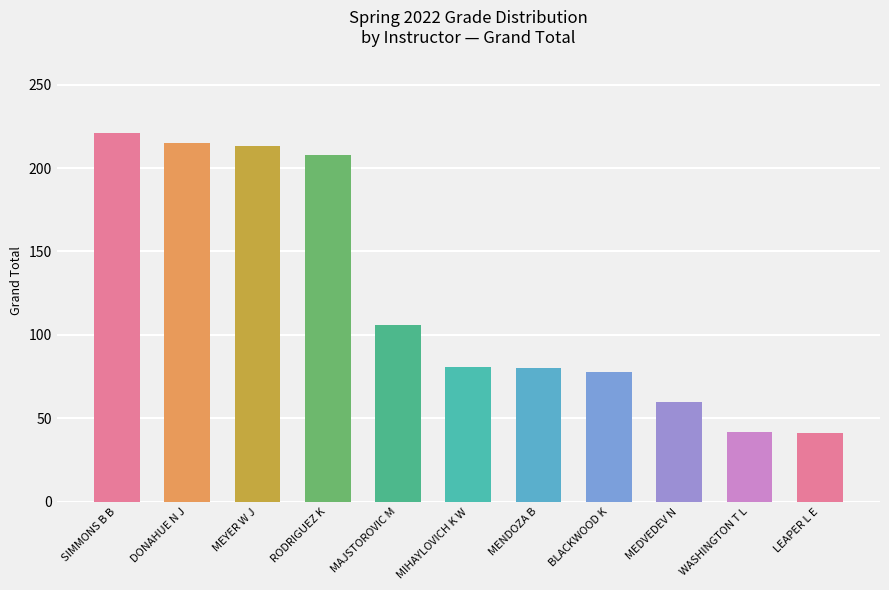

Where is the data nearest to the value 131?

MAJSTOROVIC M